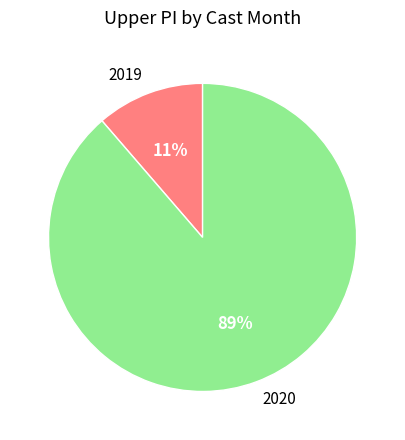

What percentage is the 2020 slice, to the nearest percent?

89%